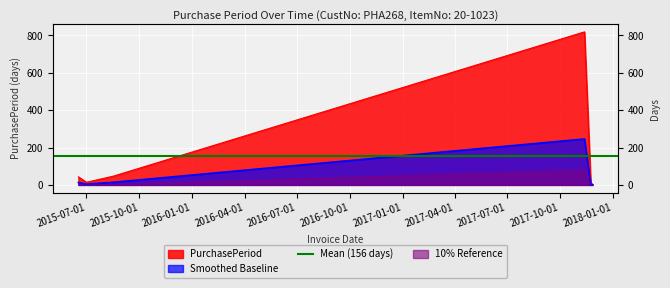

Reading left to right, what are all the values shown in this chart?

43	14	47	819	11	3